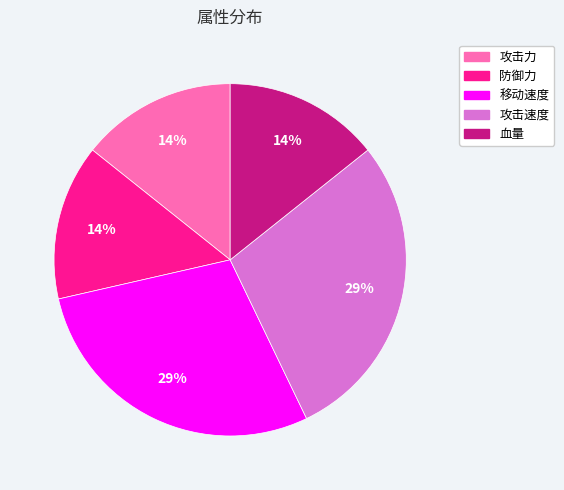

Is 血量 the majority of the pie?

No